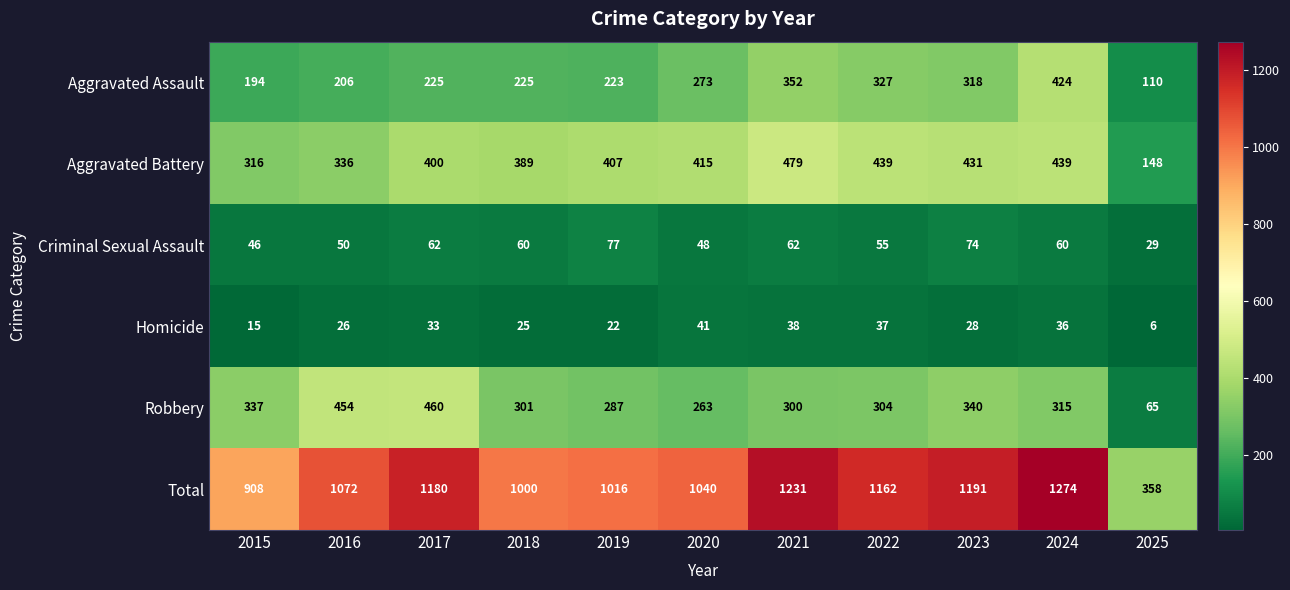

What is the total value across all series at 2015?

1816